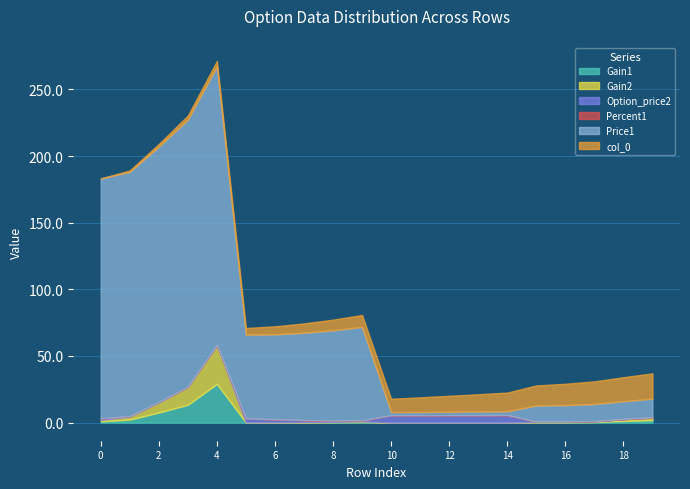

What is the approximate value of col_0 at 18?

18.0